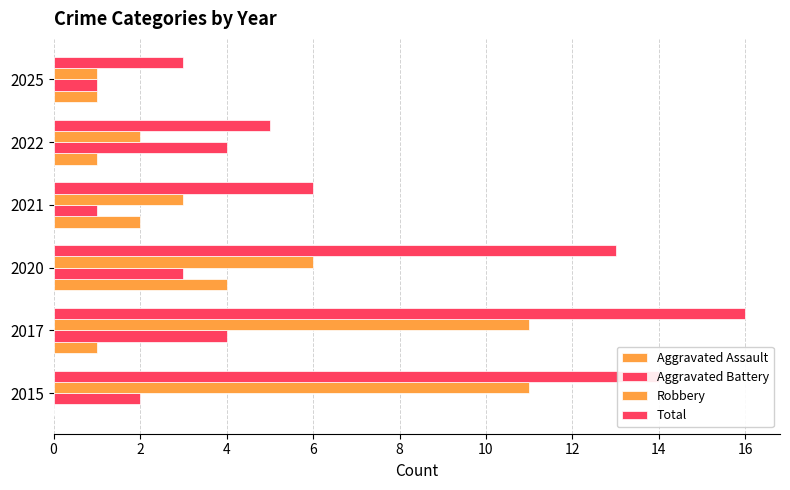

Reading right to left, transcribe all the data shown in this chart.

Aggravated Assault: 1	1	2	4	1	0
Aggravated Battery: 1	4	1	3	4	2
Robbery: 1	2	3	6	11	11
Total: 3	5	6	13	16	14